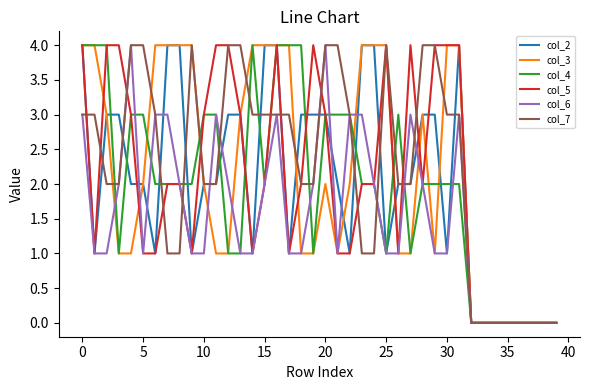

True or false: col_6 has more than 2 interior local peaks.

True